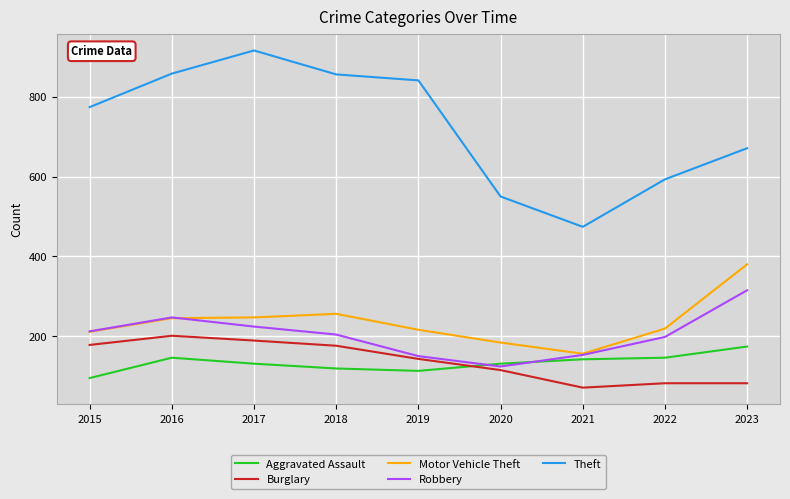

Which series has the largest total across all categories?

Theft